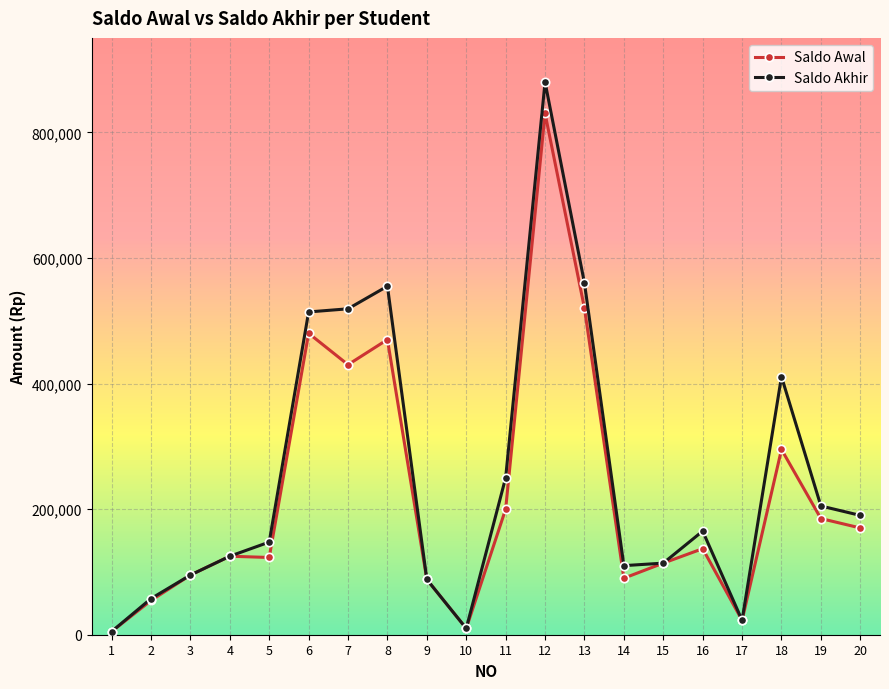

How many lines are shown in the chart?

2